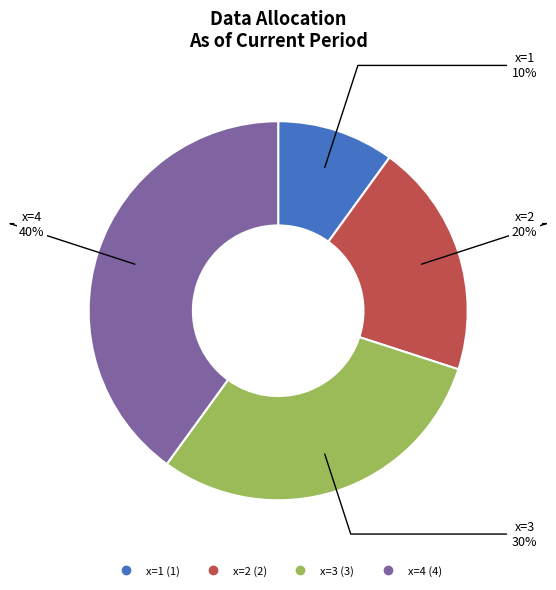

To the nearest percent, what is the difference between the largest and smallest slice percentages?

30%